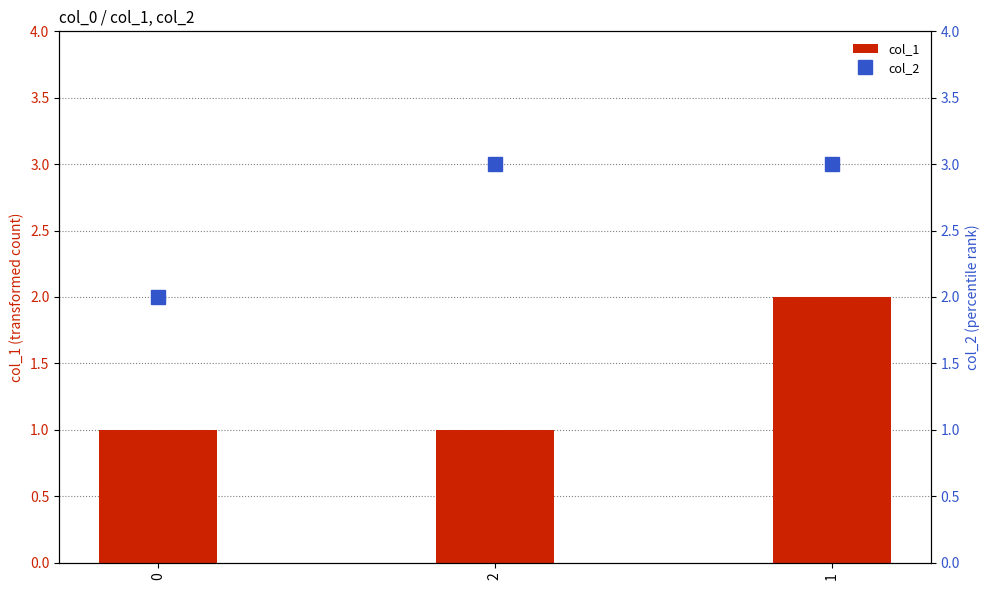

Is it true that col_1 equals 1 at 1?

False